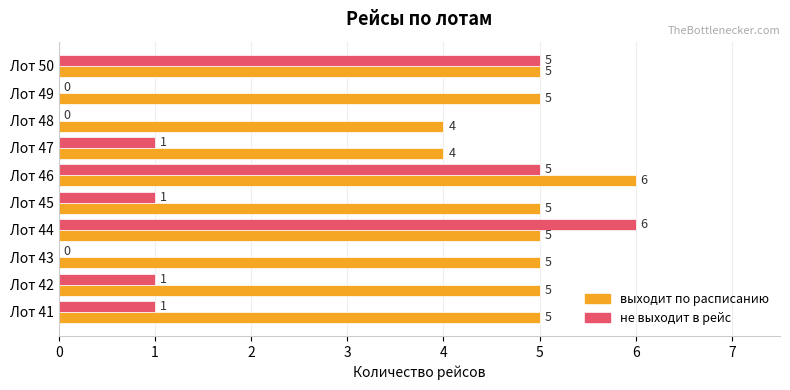

How many выходит по расписанию values are between 5 and 6?

8